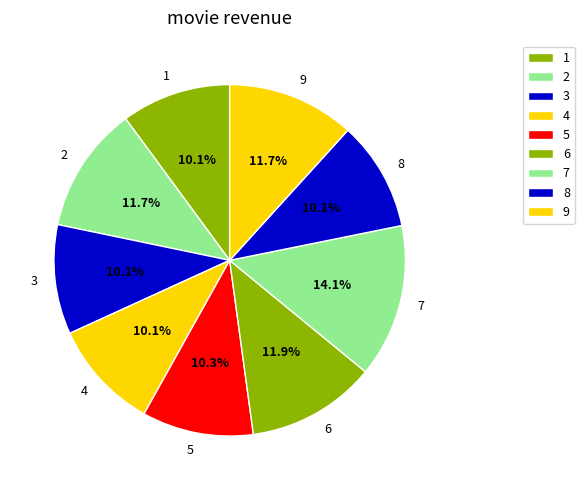

Does 9 account for over 50% of the chart?

No